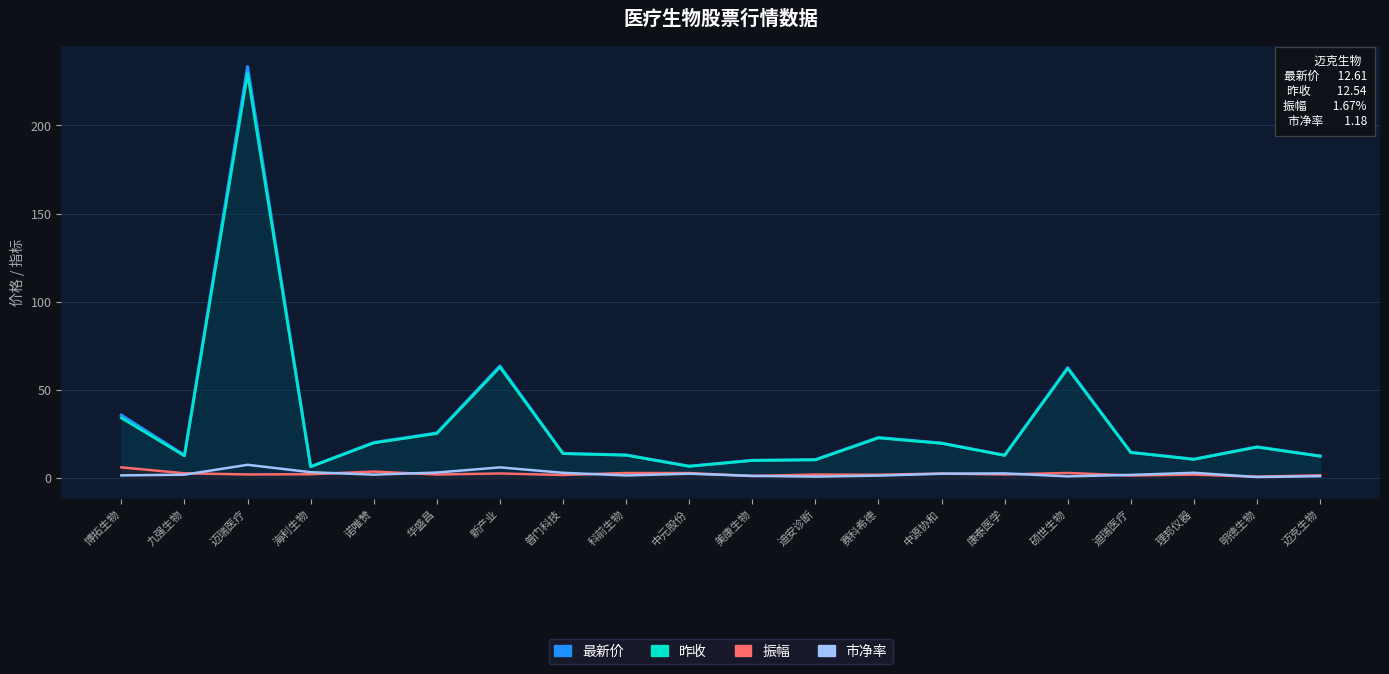

Which series changed the most between 普门科技 and 美康生物?

最新价